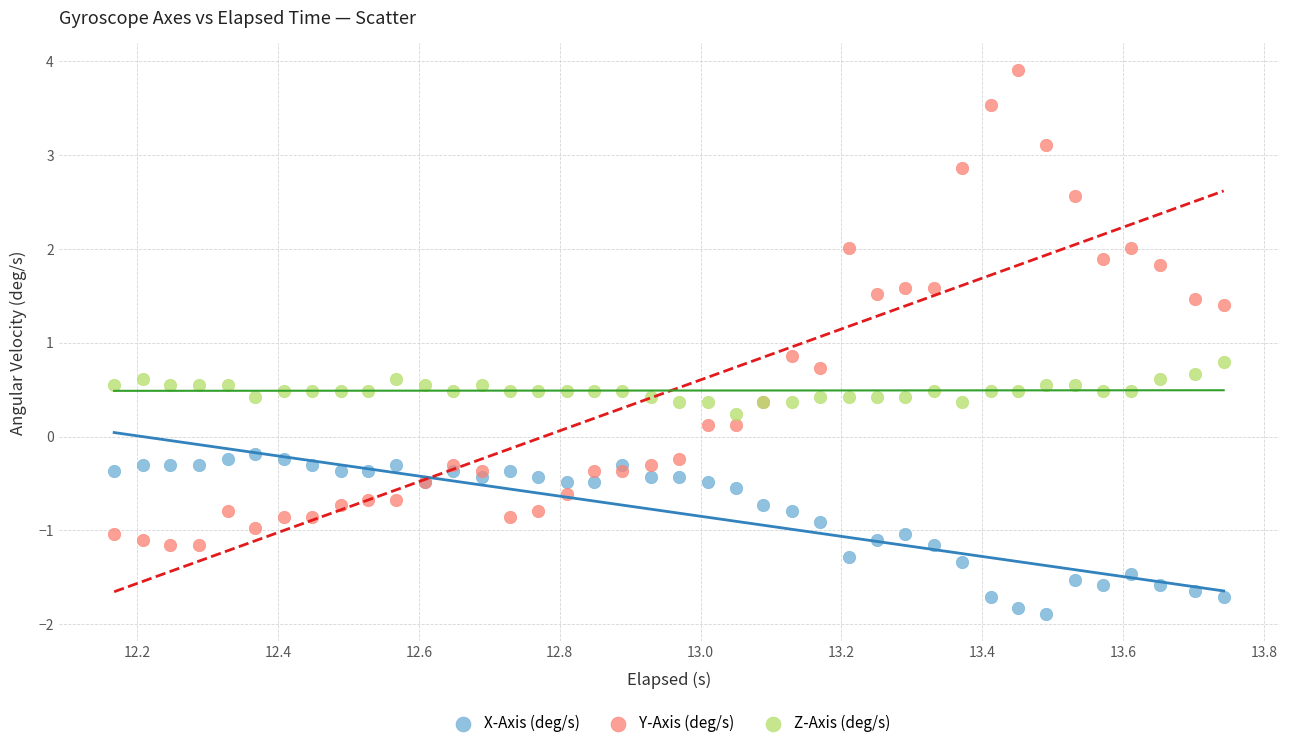

Which series contains the lowest Y value?

X-Axis (deg/s)